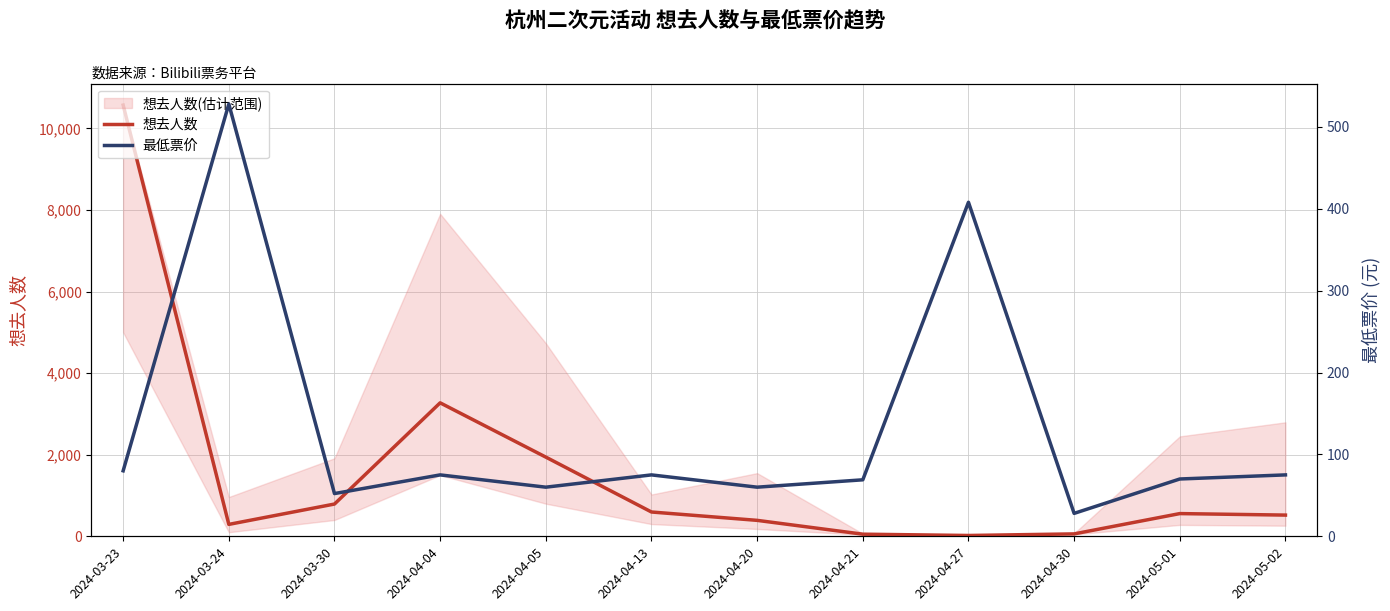

Reading right to left, extract all data points from this chart.

想去人数: 520.0	557.0	59.0	20.0	52.0	391.0	596.0	1942.0	3273.0	791.0	292.0	10574.0
最低票价: 75.0	70.0	28.0	408.0	69.0	60.0	75.0	60.0	75.0	52.2	528.0	80.0